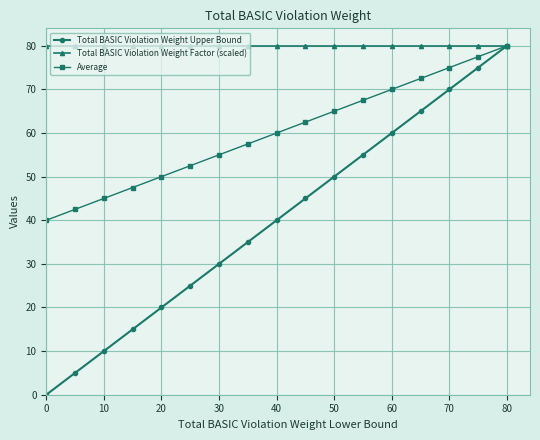

List the series in order of their overall mean, lowest first.

Total BASIC Violation Weight Upper Bound, Average, Total BASIC Violation Weight Factor (scaled)